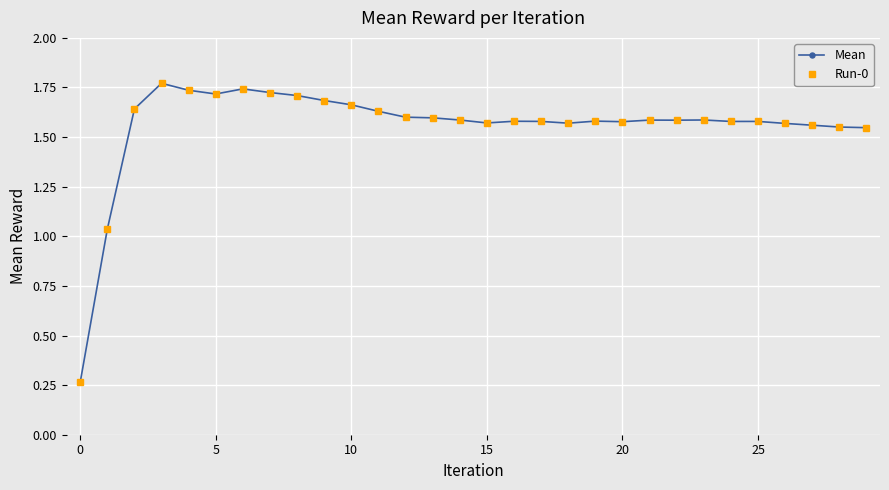

Reading left to right, transcribe all the data shown in this chart.

Mean: 0.3	1.0	1.6	1.8	1.7	1.7	1.7	1.7	1.7	1.7	1.7	1.6	1.6	1.6	1.6	1.6	1.6	1.6	1.6	1.6	1.6	1.6	1.6	1.6	1.6	1.6	1.6	1.6	1.6	1.5
Run-0: 0.3	1.0	1.6	1.8	1.7	1.7	1.7	1.7	1.7	1.7	1.7	1.6	1.6	1.6	1.6	1.6	1.6	1.6	1.6	1.6	1.6	1.6	1.6	1.6	1.6	1.6	1.6	1.6	1.6	1.5